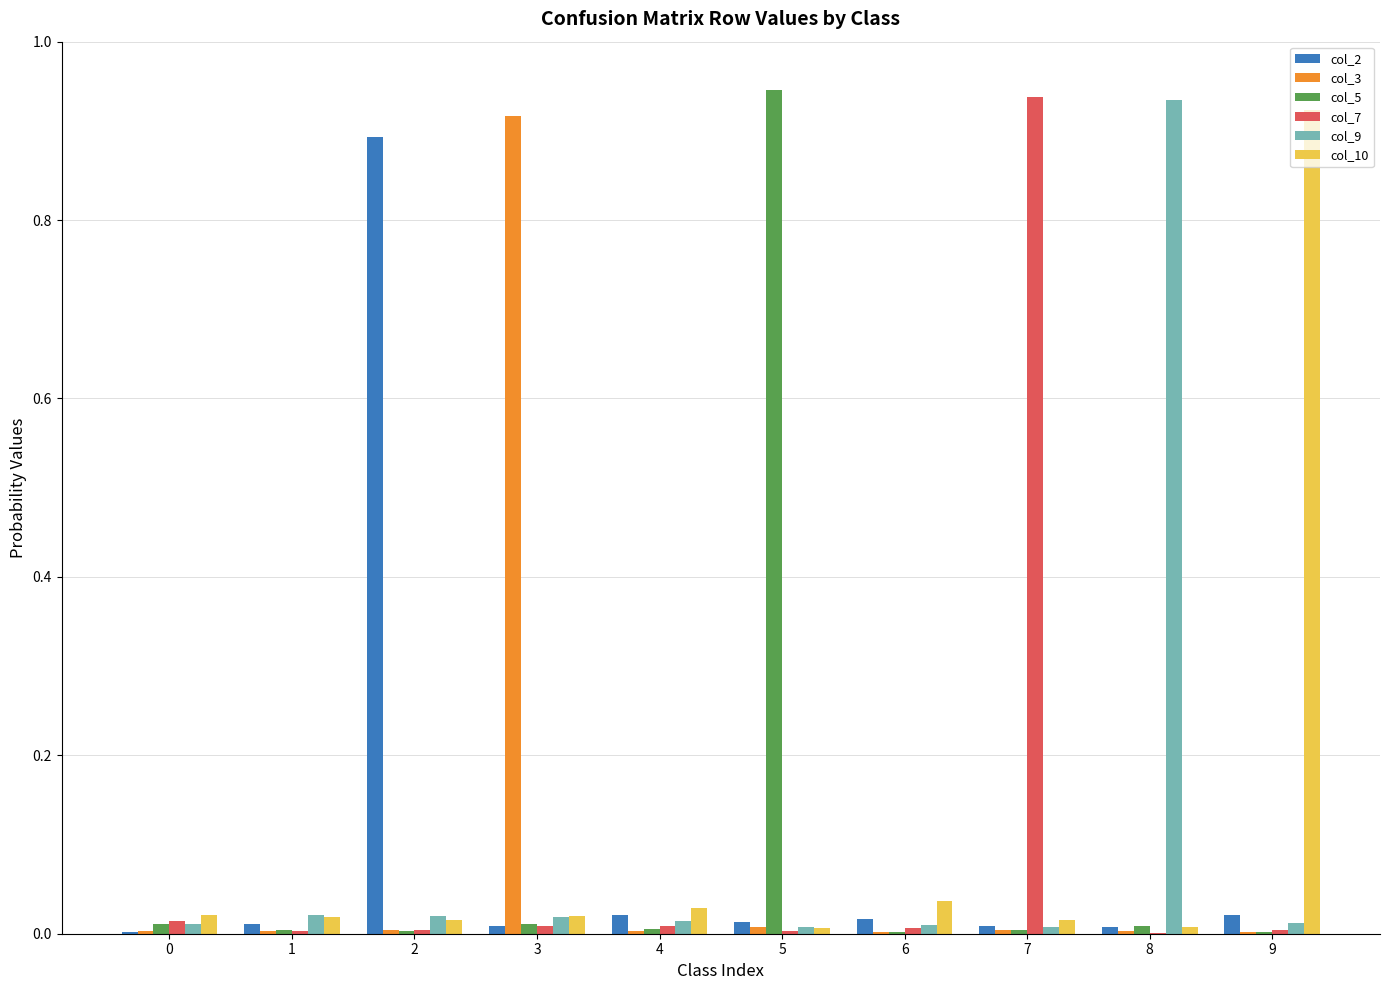

The value of col_10 at 8 is 0.0. True or false?

True